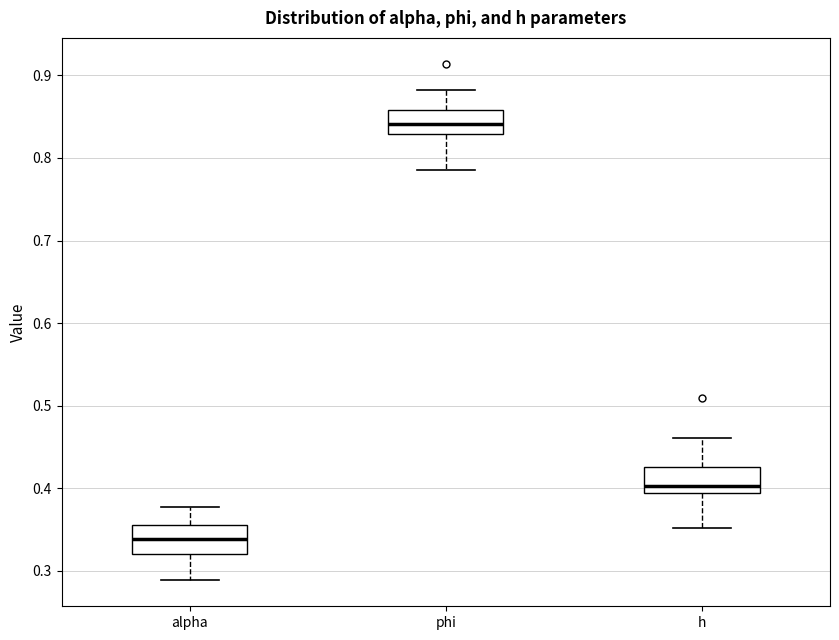

Which box has the lowest median line?

alpha